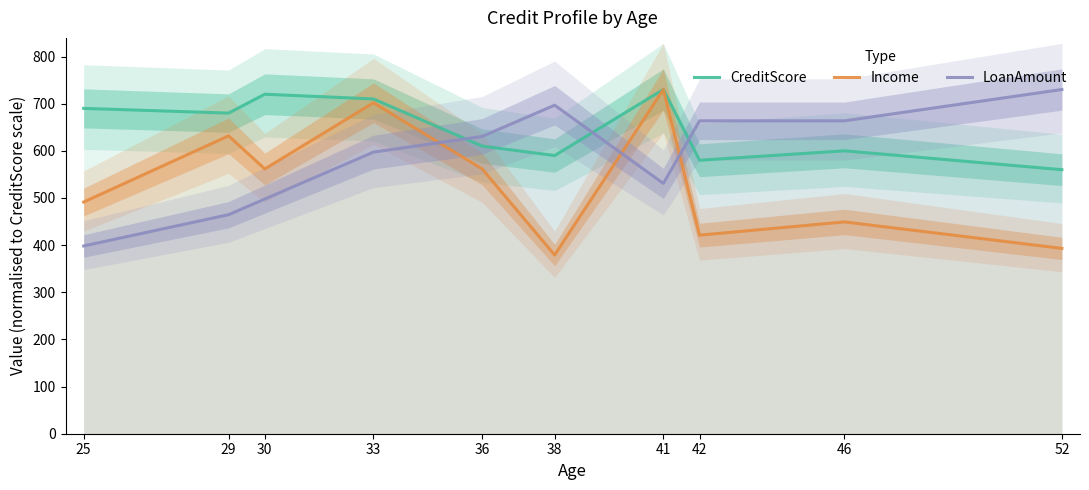

At 41, list the series in order from smallest to largest.

LoanAmount, CreditScore, Income